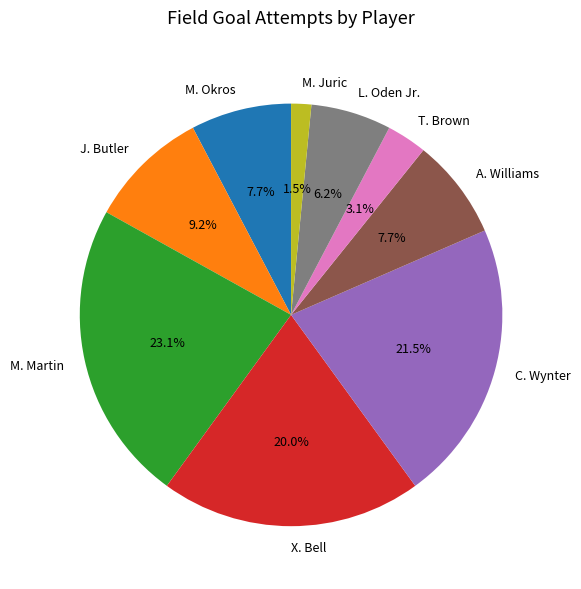

True or false: M. Okros accounts for 8% of the total.

True